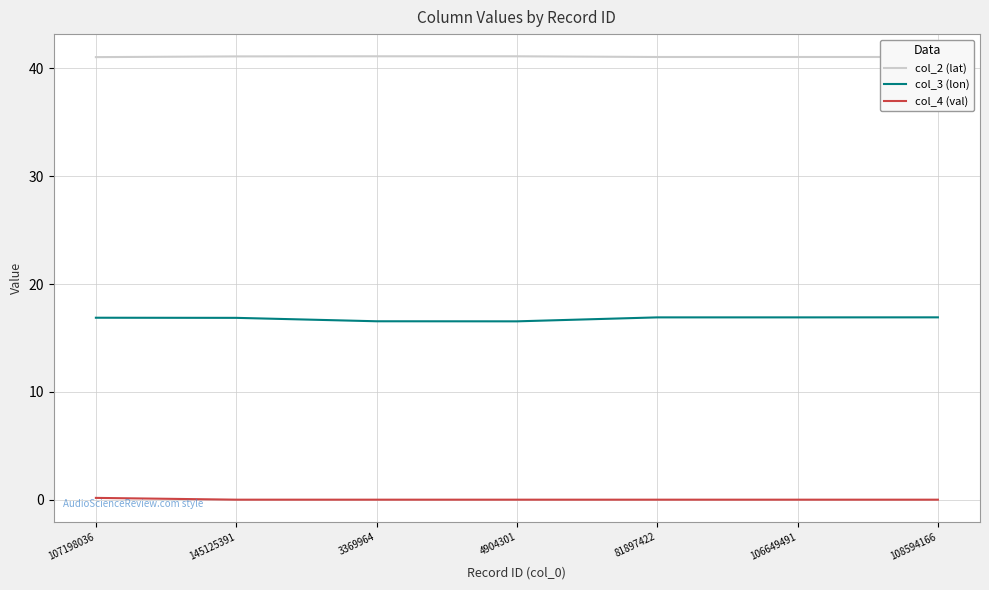

True or false: col_2 (lat) and col_4 (val) intersect in this chart.

False